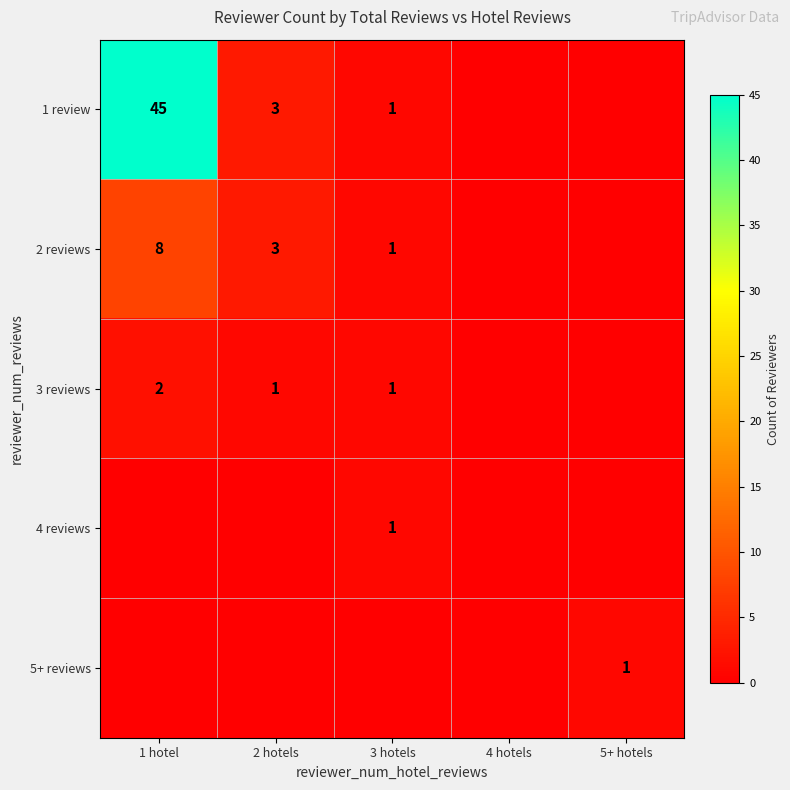

Is the value of 3 reviews at 2 hotels greater than the value of 2 reviews at 2 hotels?

No